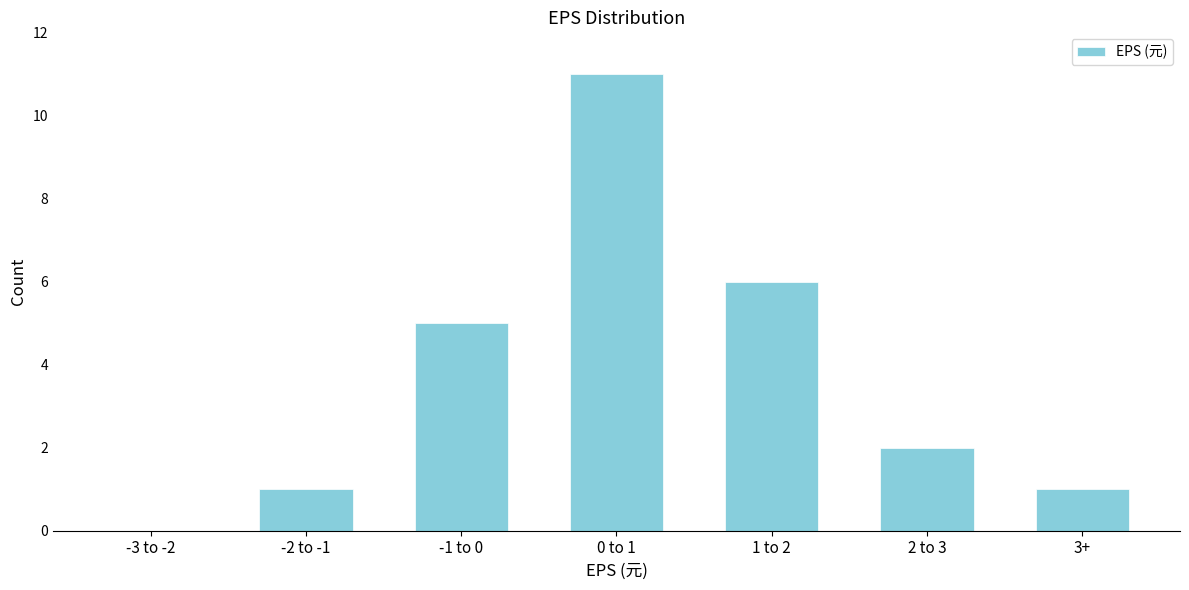

Reading left to right, extract all data points from this chart.

-3 to -2=0	-2 to -1=1	-1 to 0=5	0 to 1=11	1 to 2=6	2 to 3=2	3+=1